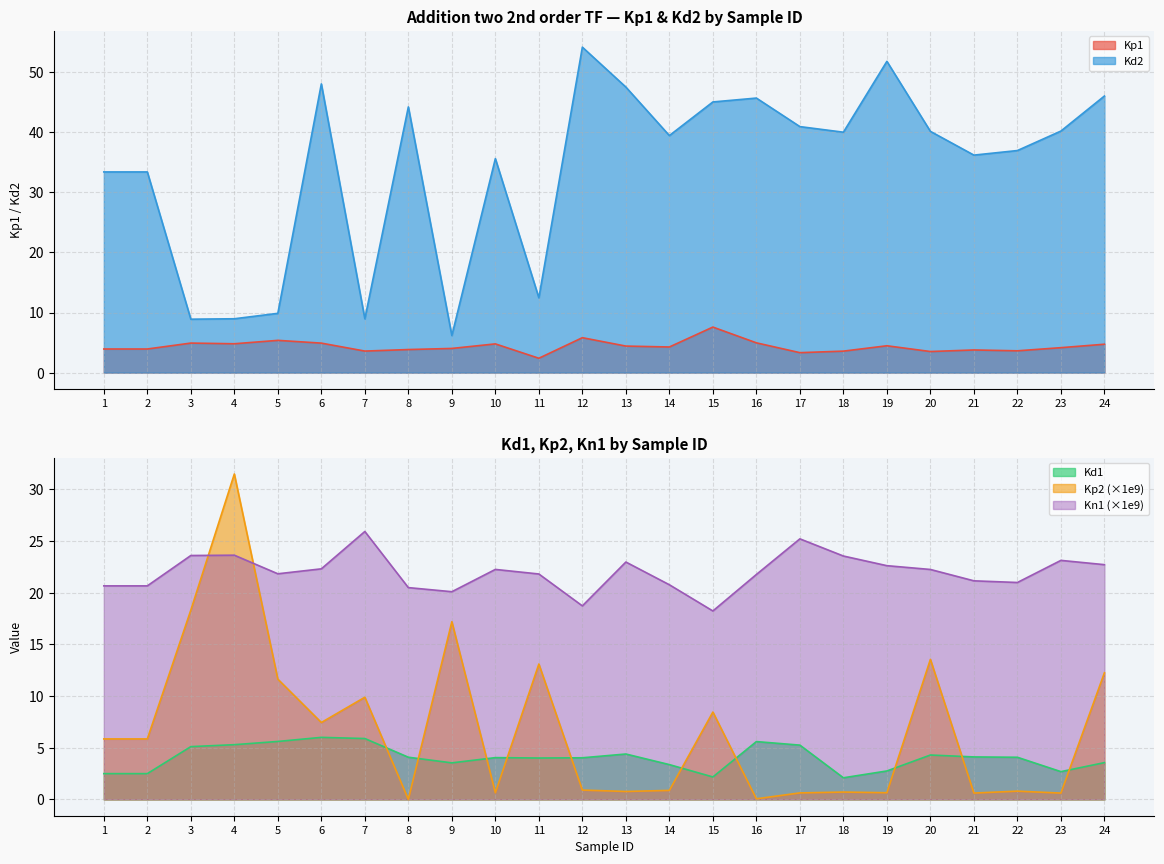

What is the difference between the second highest and second lowest values in the Kd2 series?

42.9